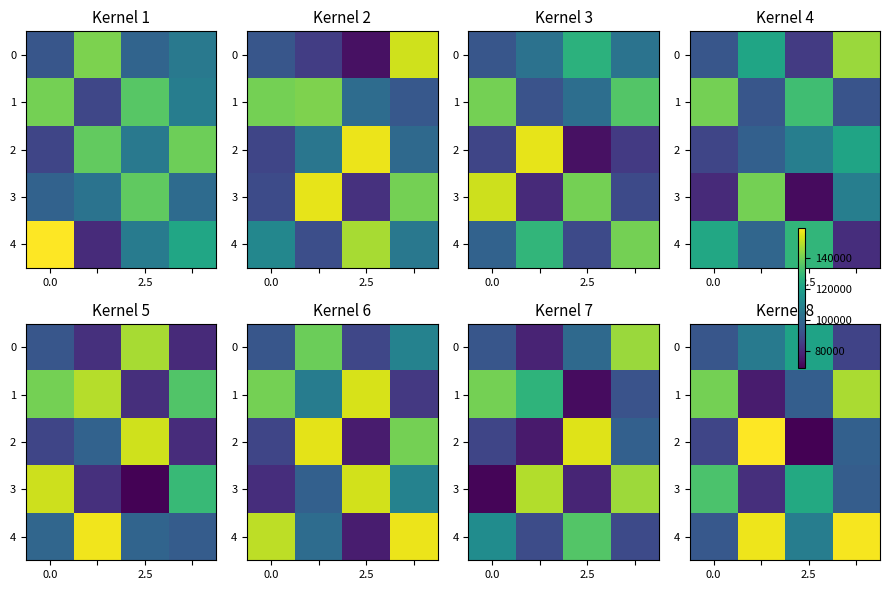

The row_1 series shows 206102 at 3. True or false?

False